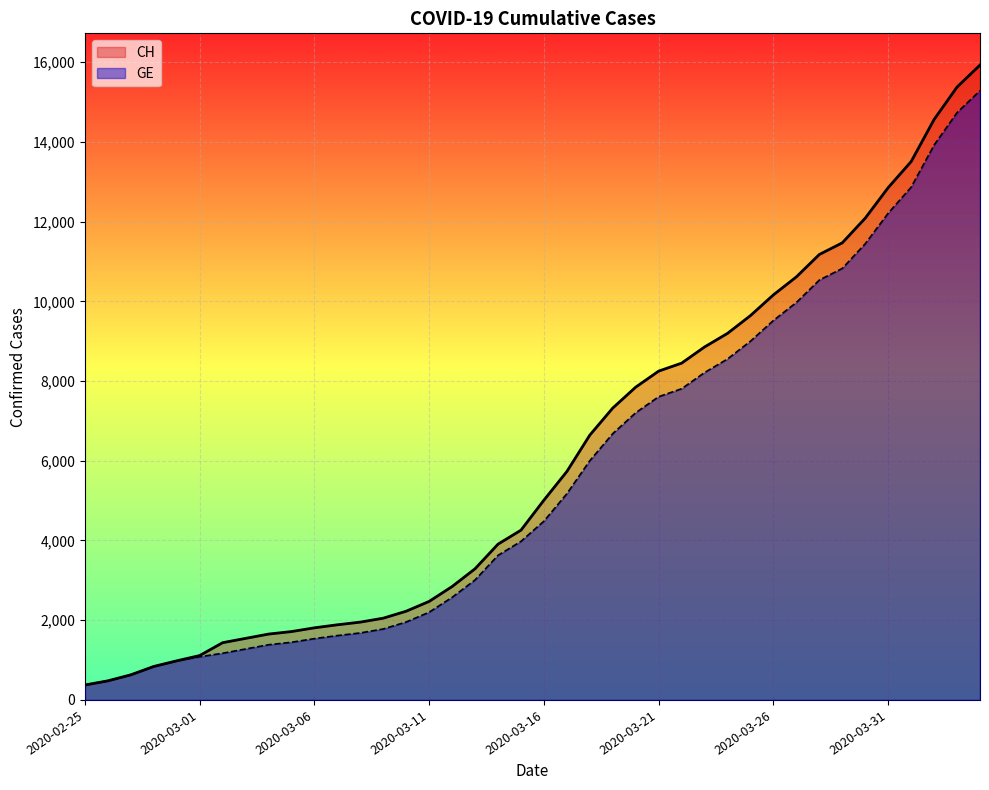

True or false: CH has a value of 14124 at 2020-03-20.

False